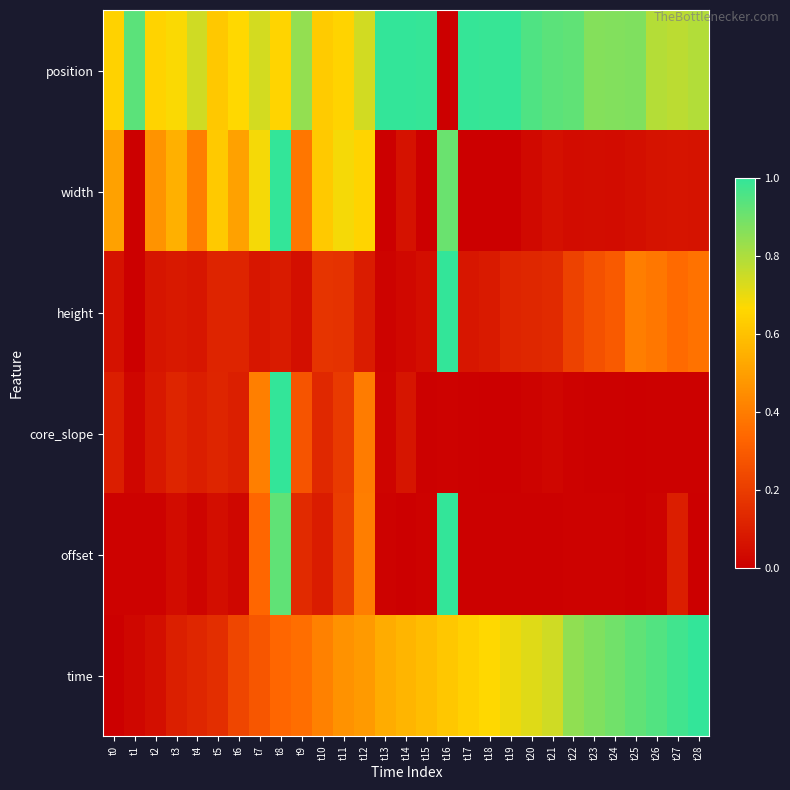

Reading left to right, transcribe all the data shown in this chart.

position: t0=0.6	t1=0.9	t2=0.6	t3=0.7	t4=0.7	t5=0.6	t6=0.7	t7=0.7	t8=0.7	t9=0.8	t10=0.6	t11=0.7	t12=0.7	t13=1.0	t14=1.0	t15=1.0	t16=0.0	t17=1.0	t18=1.0	t19=1.0	t20=1.0	t21=0.9	t22=0.9	t23=0.9	t24=0.9	t25=0.9	t26=0.8	t27=0.8	t28=0.8
width: t0=0.5	t1=0.0	t2=0.5	t3=0.6	t4=0.4	t5=0.6	t6=0.5	t7=0.7	t8=1.0	t9=0.4	t10=0.6	t11=0.7	t12=0.7	t13=0.0	t14=0.1	t15=0.0	t16=0.9	t17=0.0	t18=0.0	t19=0.0	t20=0.0	t21=0.1	t22=0.0	t23=0.0	t24=0.0	t25=0.1	t26=0.1	t27=0.1	t28=0.1
height: t0=0.1	t1=0.0	t2=0.1	t3=0.1	t4=0.1	t5=0.1	t6=0.1	t7=0.1	t8=0.1	t9=0.1	t10=0.2	t11=0.2	t12=0.1	t13=0.0	t14=0.0	t15=0.0	t16=1.0	t17=0.1	t18=0.1	t19=0.1	t20=0.1	t21=0.1	t22=0.2	t23=0.3	t24=0.3	t25=0.4	t26=0.4	t27=0.3	t28=0.4
core_slope: t0=0.1	t1=0.0	t2=0.1	t3=0.1	t4=0.1	t5=0.1	t6=0.1	t7=0.4	t8=1.0	t9=0.3	t10=0.1	t11=0.2	t12=0.4	t13=0.0	t14=0.1	t15=0.0	t16=0.0	t17=0.0	t18=0.0	t19=0.0	t20=0.0	t21=0.0	t22=0.0	t23=0.0	t24=0.0	t25=0.0	t26=0.0	t27=0.0	t28=0.0
offset: t0=0.0	t1=0.0	t2=0.0	t3=0.0	t4=0.0	t5=0.0	t6=0.0	t7=0.3	t8=0.9	t9=0.1	t10=0.1	t11=0.2	t12=0.4	t13=0.0	t14=0.0	t15=0.0	t16=1.0	t17=0.0	t18=0.0	t19=0.0	t20=0.0	t21=0.0	t22=0.0	t23=0.0	t24=0.0	t25=0.0	t26=0.0	t27=0.1	t28=0.0
time: t0=0.0	t1=0.0	t2=0.1	t3=0.1	t4=0.1	t5=0.2	t6=0.2	t7=0.3	t8=0.3	t9=0.4	t10=0.4	t11=0.5	t12=0.5	t13=0.5	t14=0.6	t15=0.6	t16=0.6	t17=0.6	t18=0.7	t19=0.7	t20=0.7	t21=0.7	t22=0.8	t23=0.9	t24=0.9	t25=0.9	t26=0.9	t27=1.0	t28=1.0